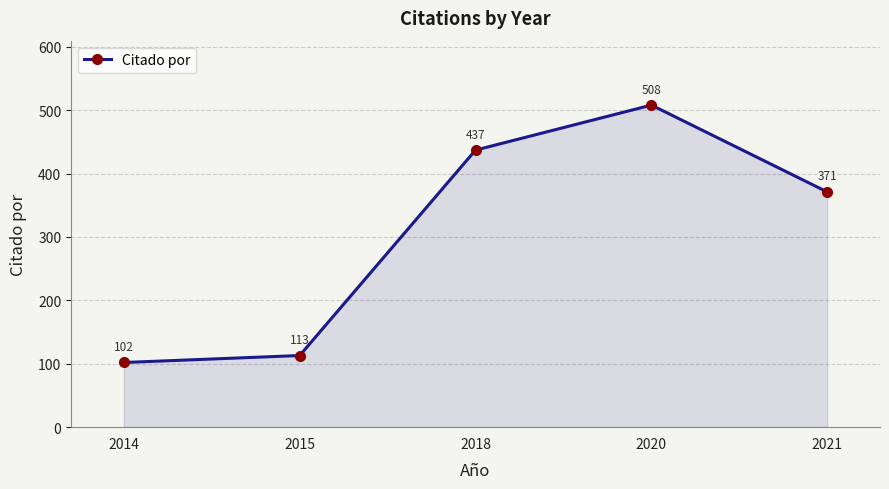

Rank the categories by value from lowest to highest.

2014, 2015, 2021, 2018, 2020